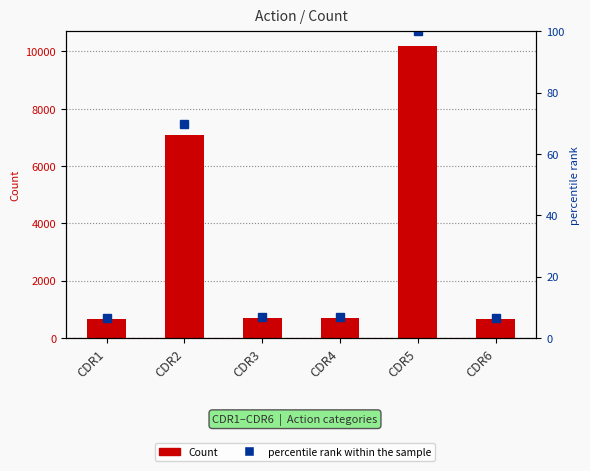

Reading left to right, transcribe all the data shown in this chart.

Count: 672.0	7100.0	687.0	691.0	10193.0	657.0
percentile rank within the sample: 6.6	69.7	6.7	6.8	100.0	6.4